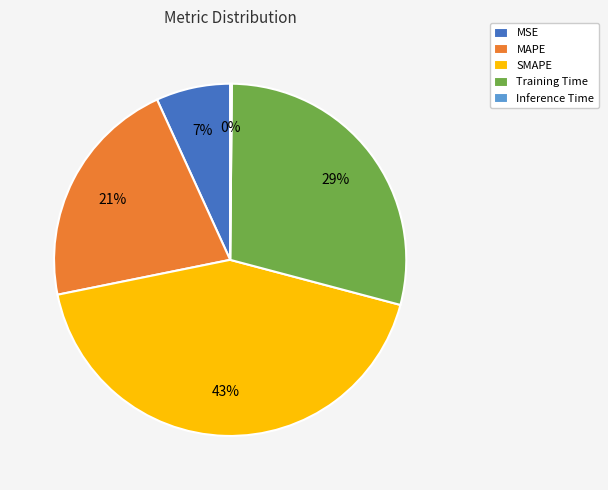

True or false: MAPE accounts for 30% of the total.

False